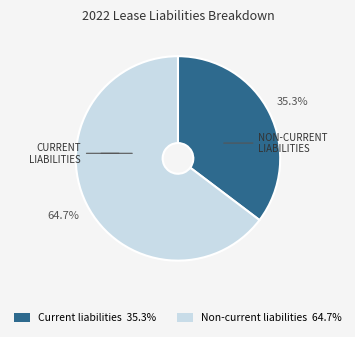

To the nearest percent, what is the difference between the Non-current liabilities and Current liabilities slice percentages?

29%